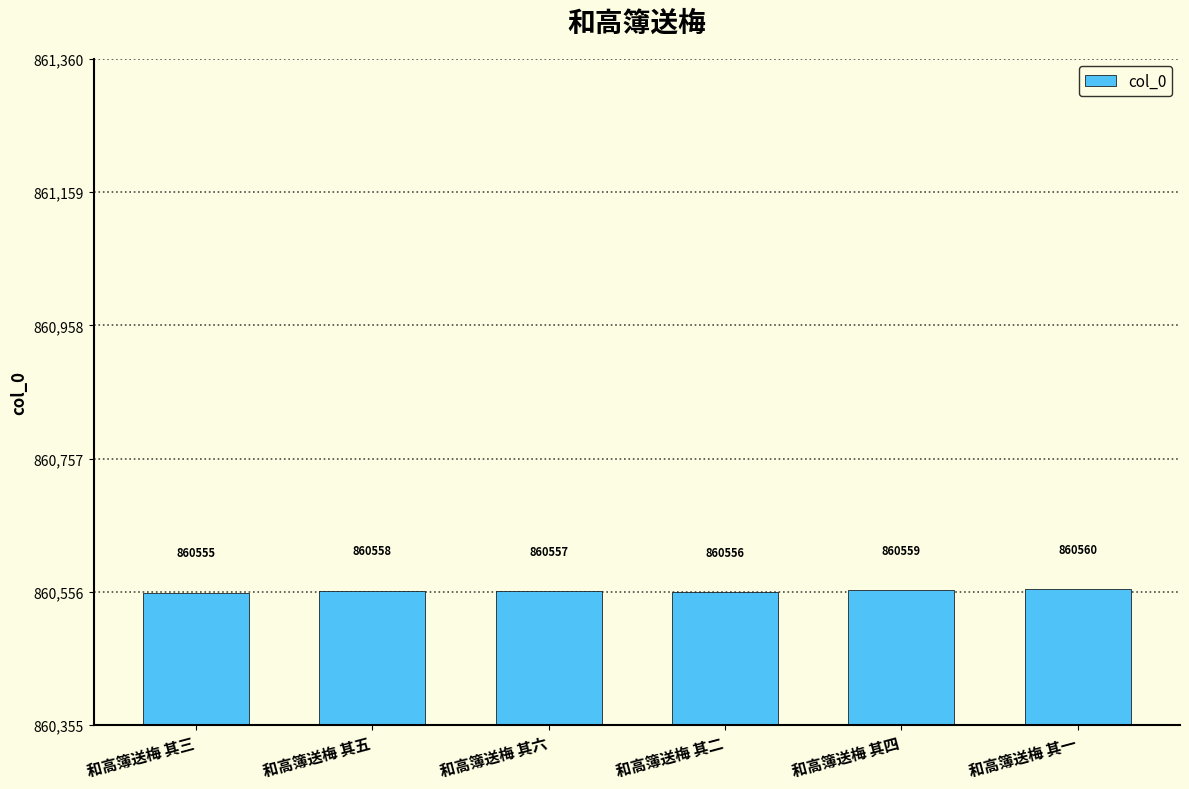

Is it true that the value at 和高簿送梅 其三 is 380168?

False